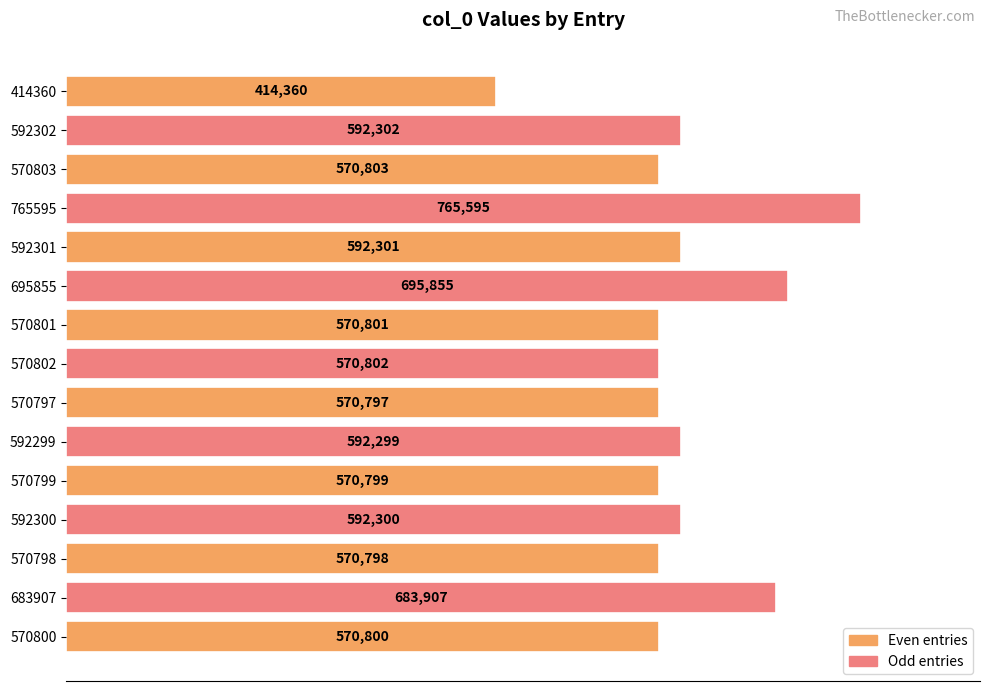

Between 414360 and 592302, which is larger?

592302